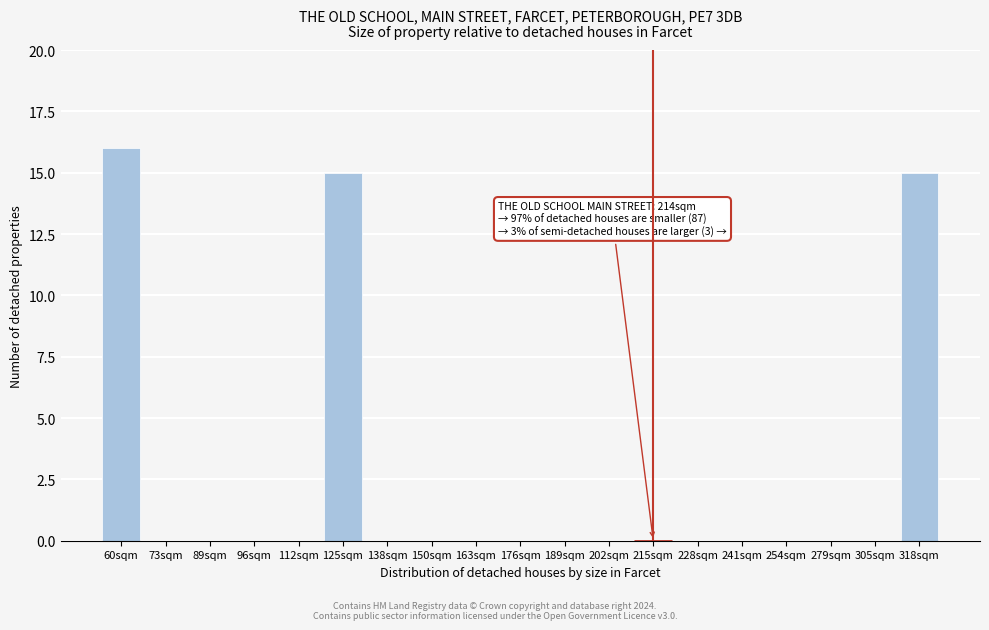

Reading left to right, extract all data points from this chart.

60sqm=16	73sqm=0	89sqm=0	96sqm=0	112sqm=0	125sqm=15	138sqm=0	150sqm=0	163sqm=0	176sqm=0	189sqm=0	202sqm=0	215sqm=0	228sqm=0	241sqm=0	254sqm=0	279sqm=0	305sqm=0	318sqm=15